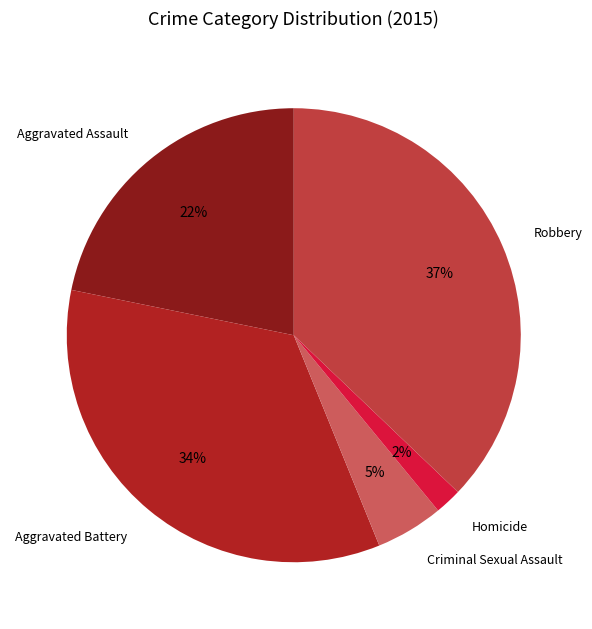

Is there any slice that represents more than half of the pie?

No